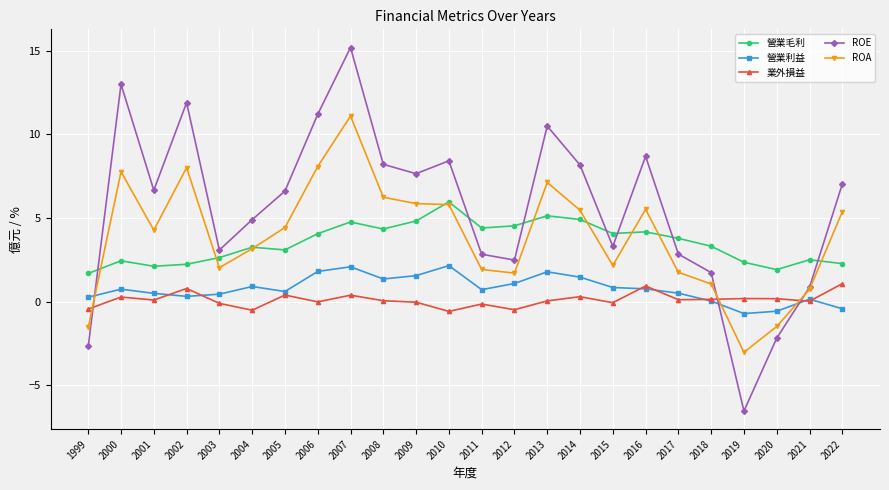

Which series has the widest spread of values?

ROE